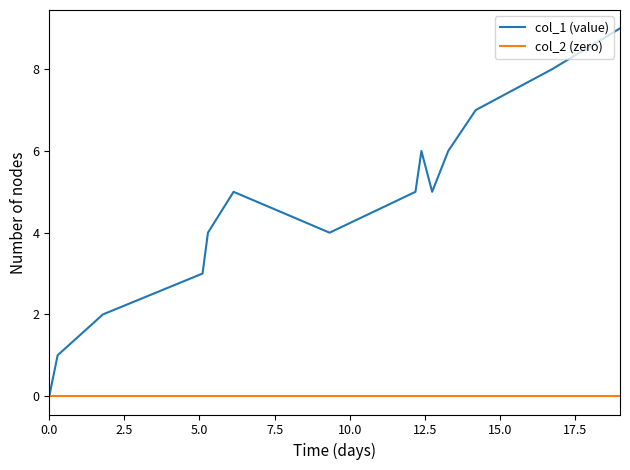

How many categories are shown in the chart?

14